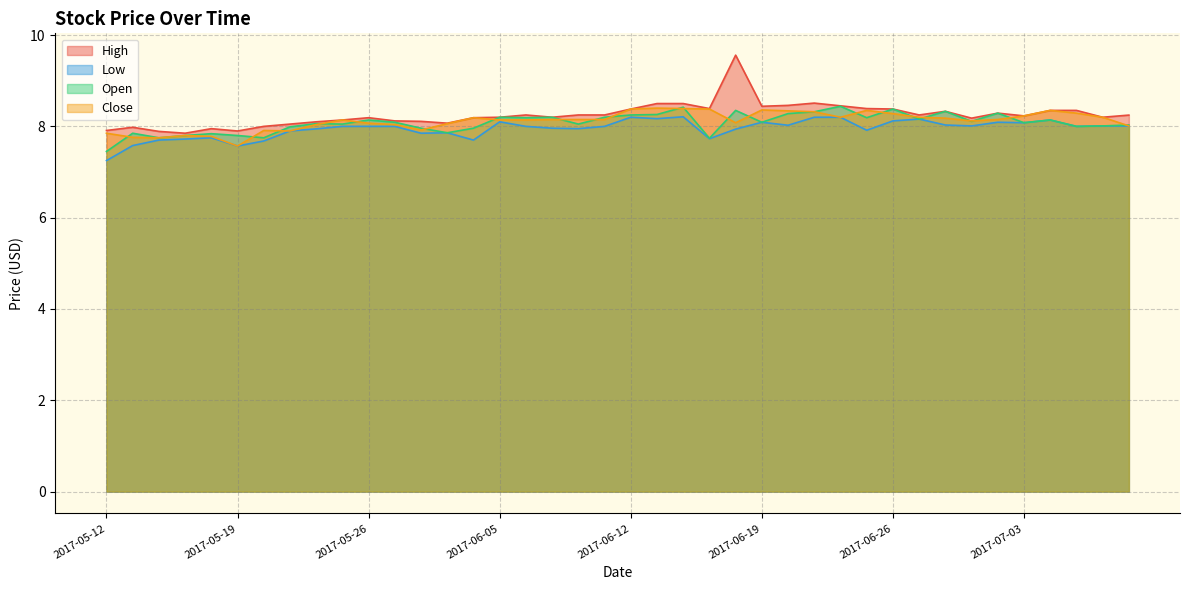

What is the difference between the maximum and second lowest values in the Low series?

0.6